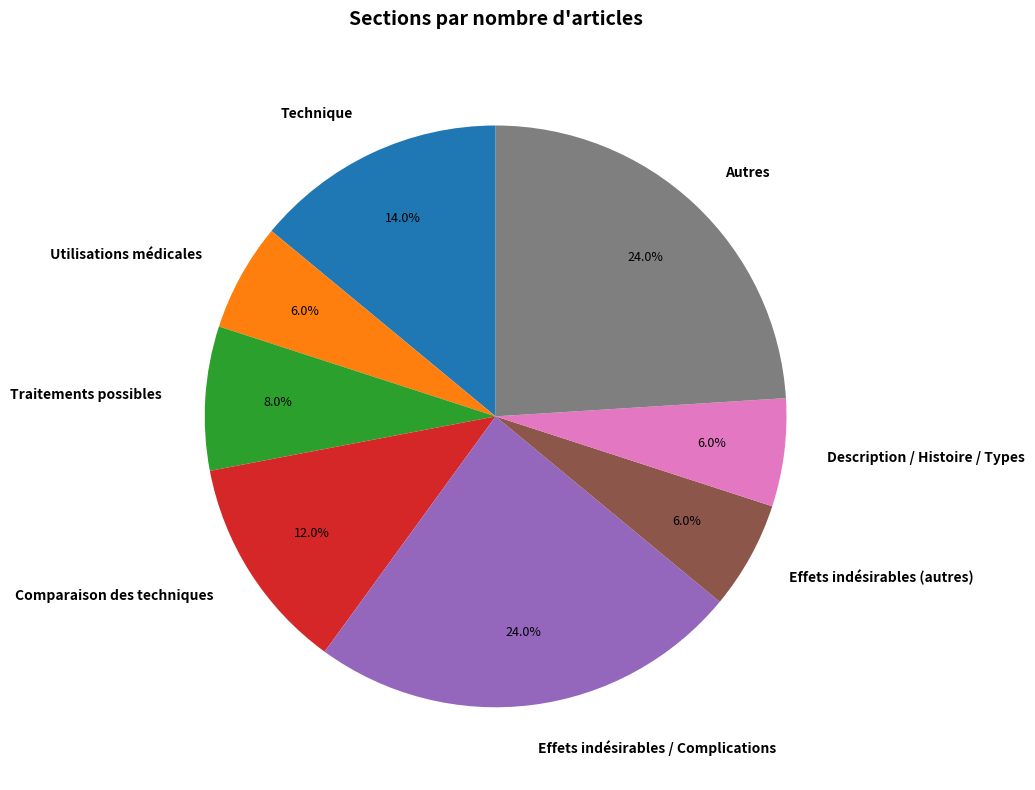

Count the number of slices in the pie.

8